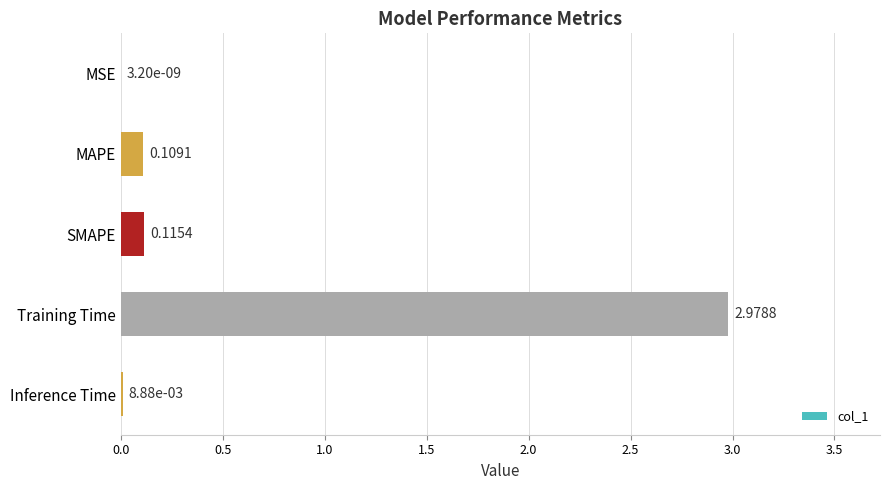

Which category has the highest value across all series?

Training Time